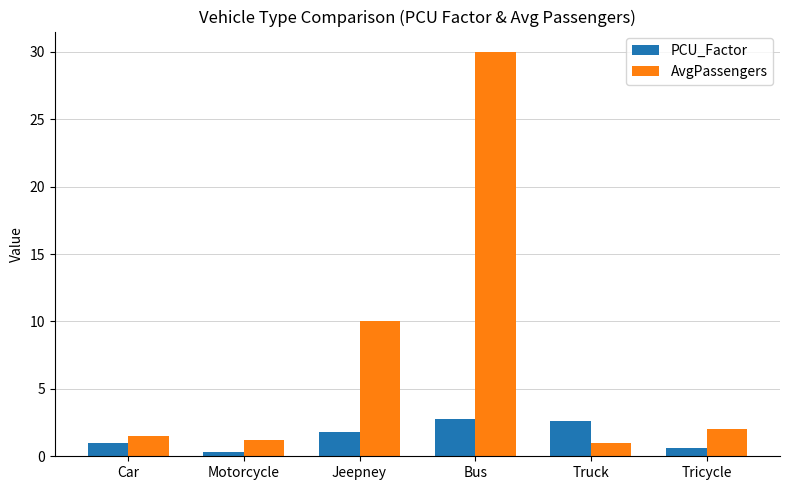

What is the minimum value for AvgPassengers?

1.0